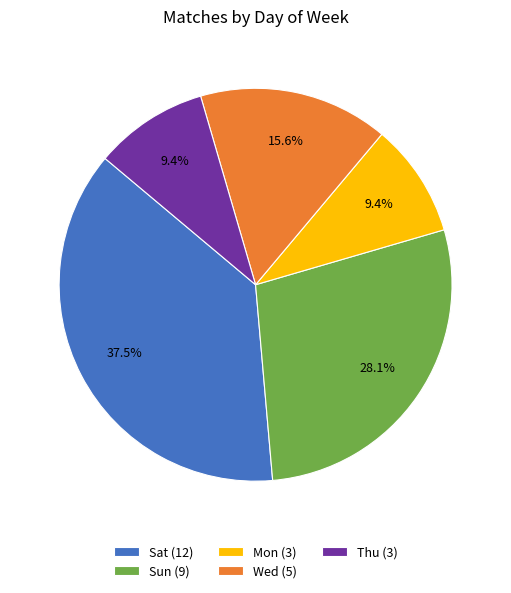

To the nearest percent, what percentage of the pie is Wed?

16%